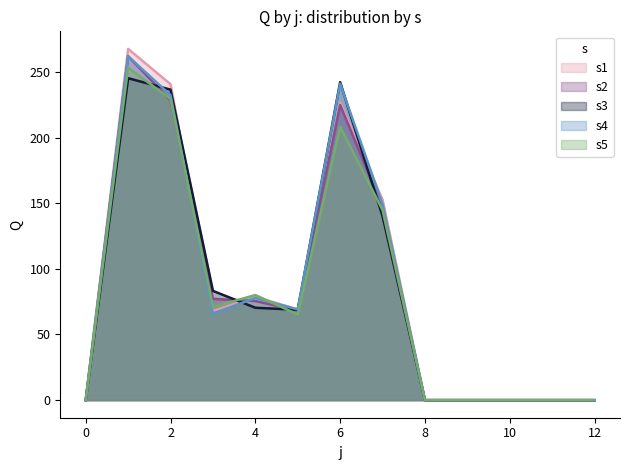

What is the spread (max minus min) of values at 4?

9.7